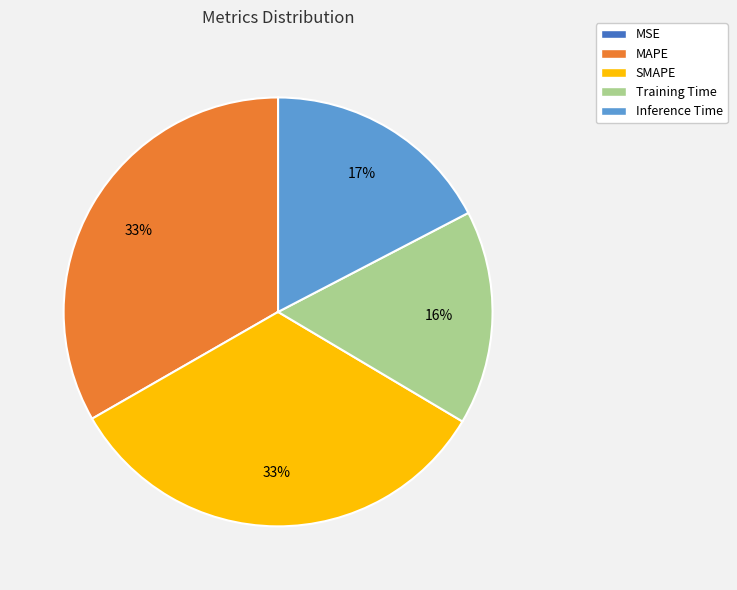

What percentage is the Inference Time slice, to the nearest percent?

17%